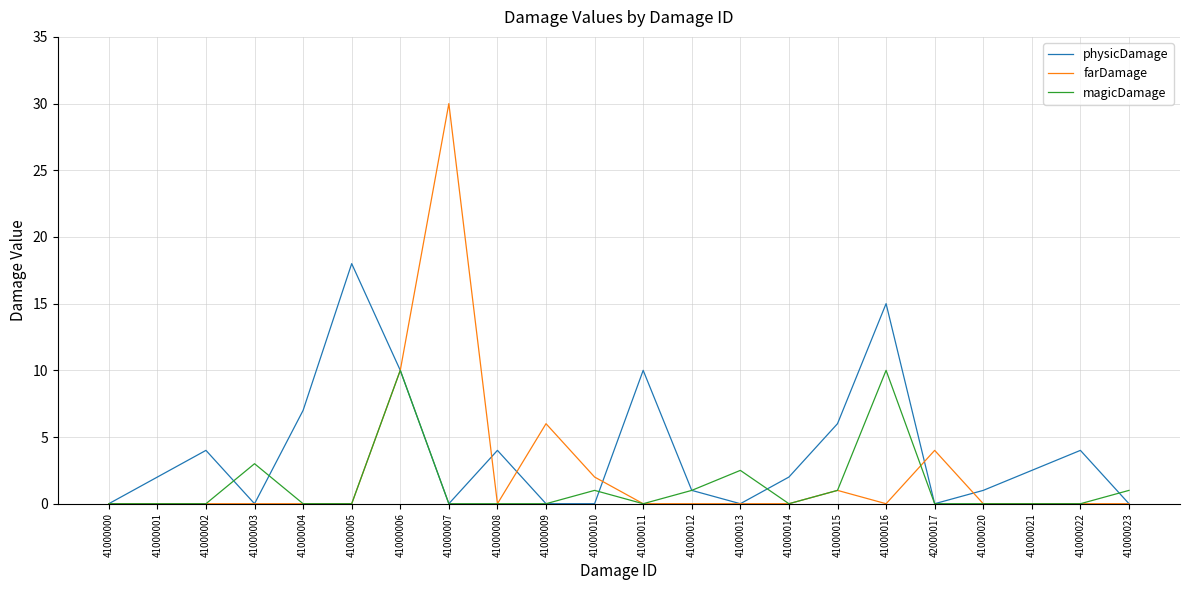

What is the spread (max minus min) of values at 41000012?

1.0